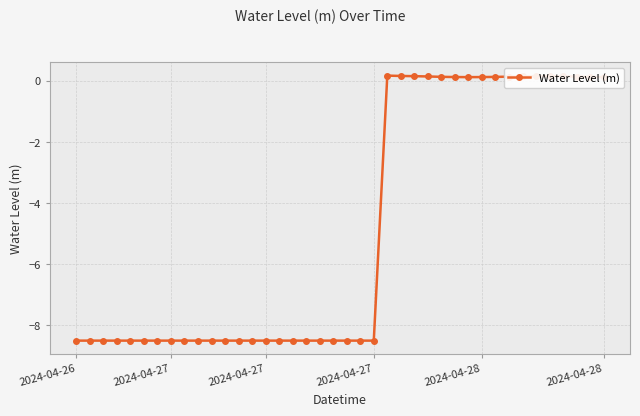

True or false: there are more than 1 points higher than both neighbors.

True